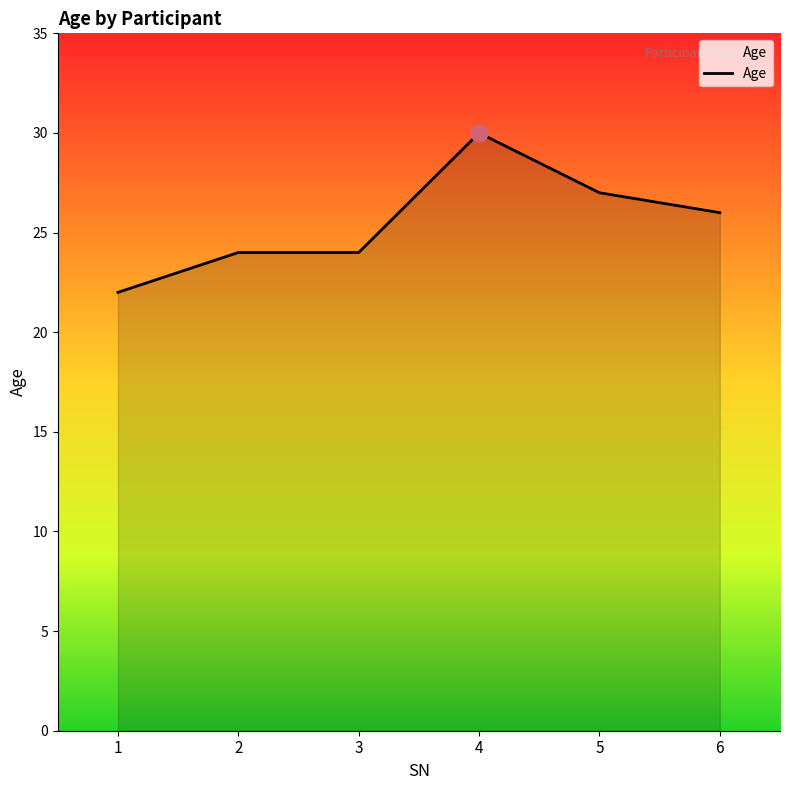

What is the average value?

26